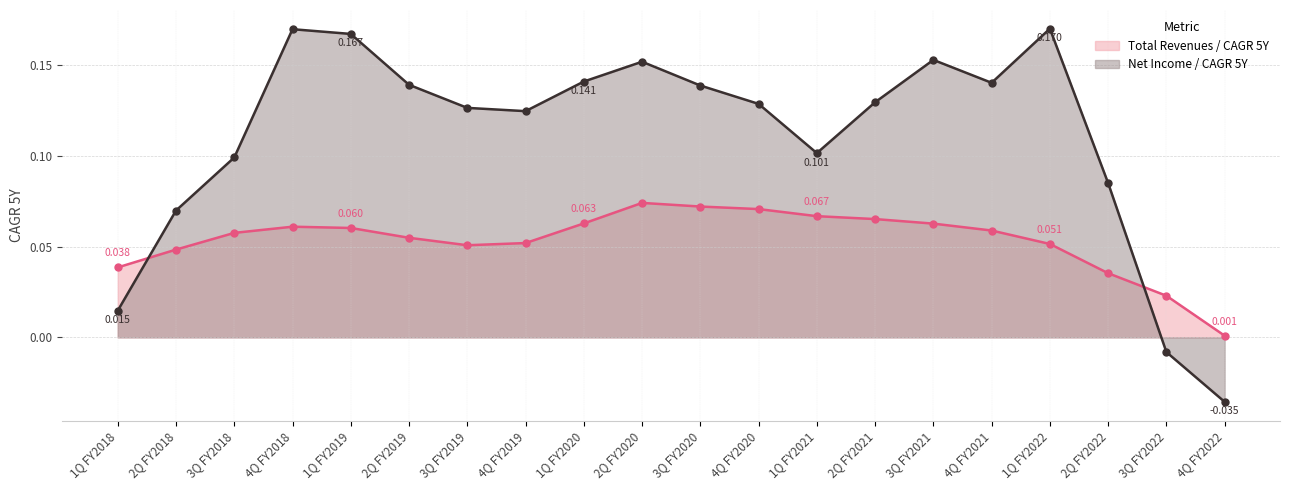

Rank the series by their average value, from lowest to highest.

Total Revenues / CAGR 5Y, Net Income / CAGR 5Y